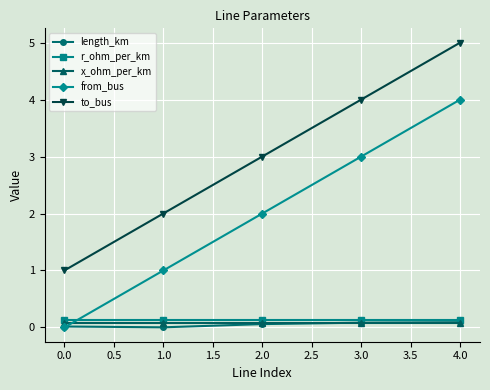

The from_bus series shows 0.0 at 0.0. True or false?

True